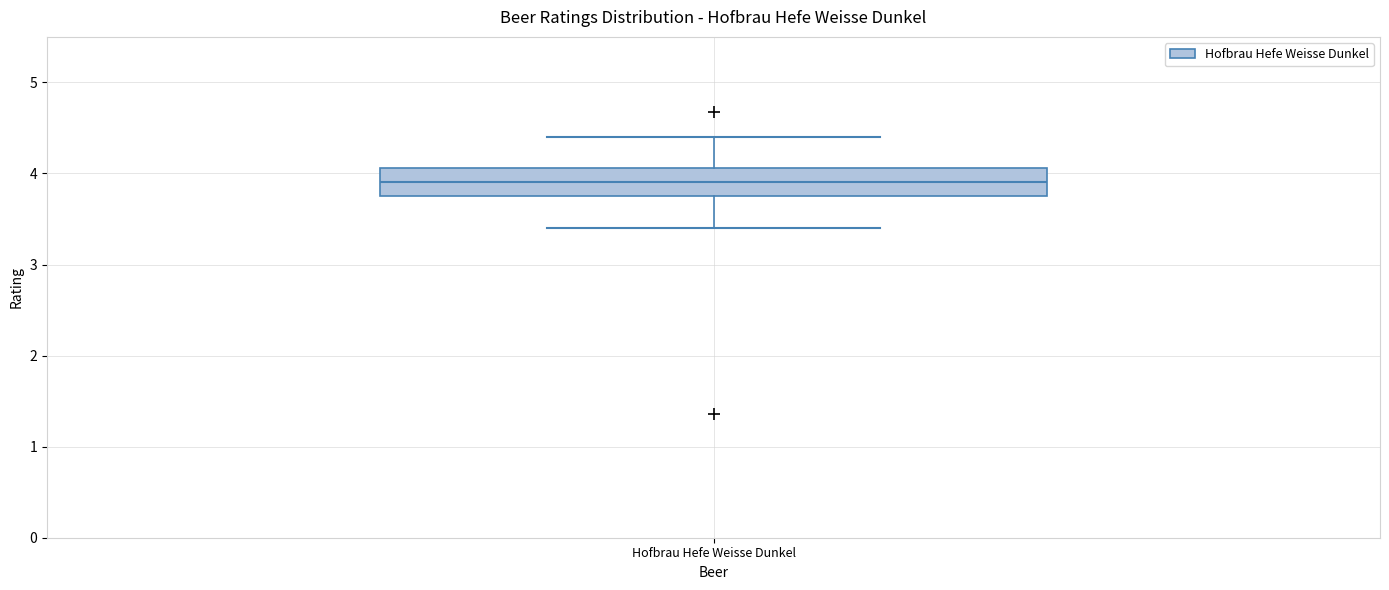

Read this box plot against the y-axis: the position of the median line, the range covered by the box, and the ends of both whiskers. The values are not printed on the chart, so give them approximately, as read against the axis.

median 3.9, box 3.8 to 4.1, whiskers 3.4 to 4.4